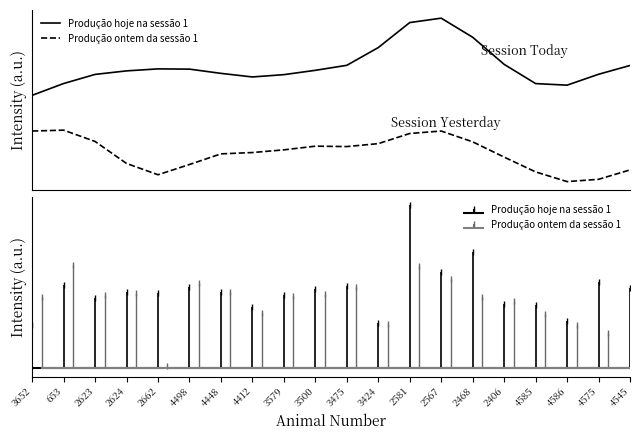

The Produção hoje na sessão 1 series shows 10.4 at 3652. True or false?

True